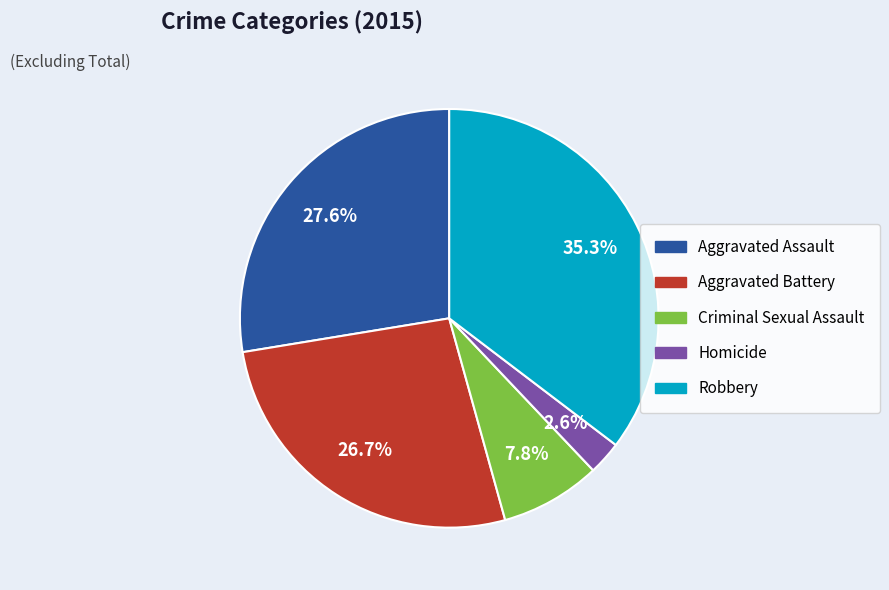

Is there a majority slice in this chart?

No